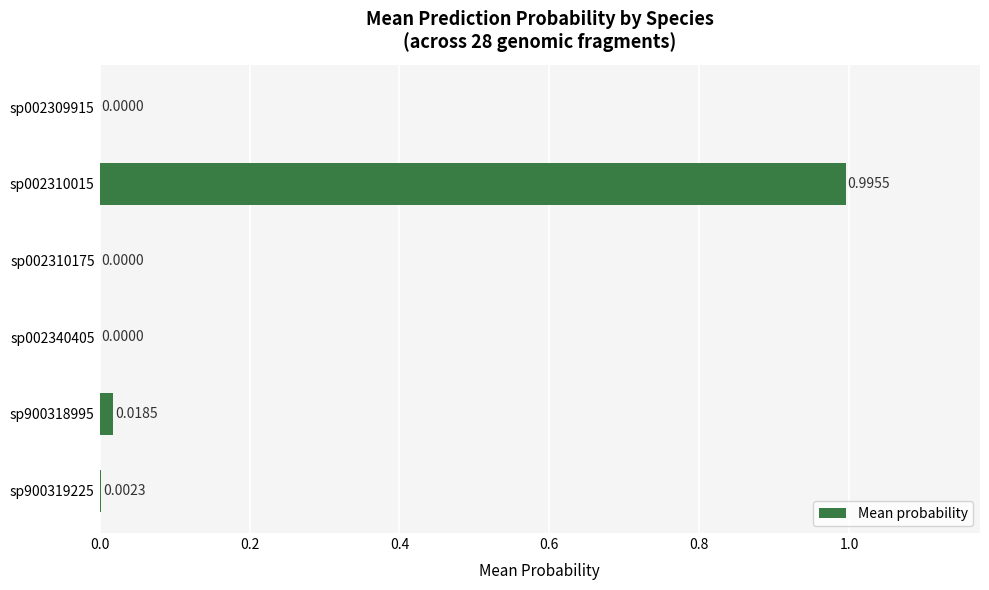

What is the sum of all values?

1.0